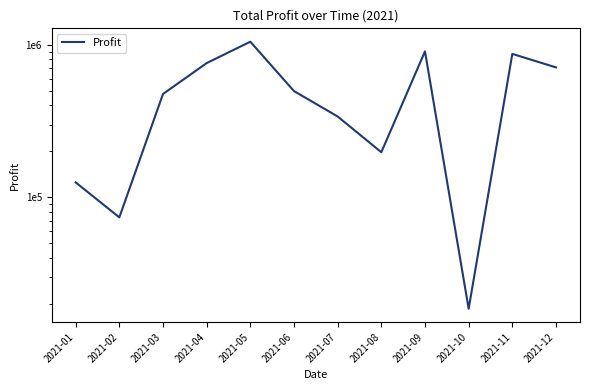

Reading right to left, transcribe all the data shown in this chart.

709368	869457	18670	902951	197564	338486	496373	1045190	756920	475123	74022	125400